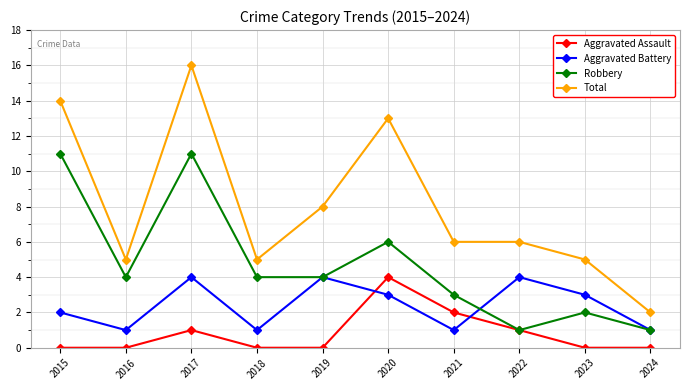

What is the difference between the maximum and minimum values in the Aggravated Battery series?

3